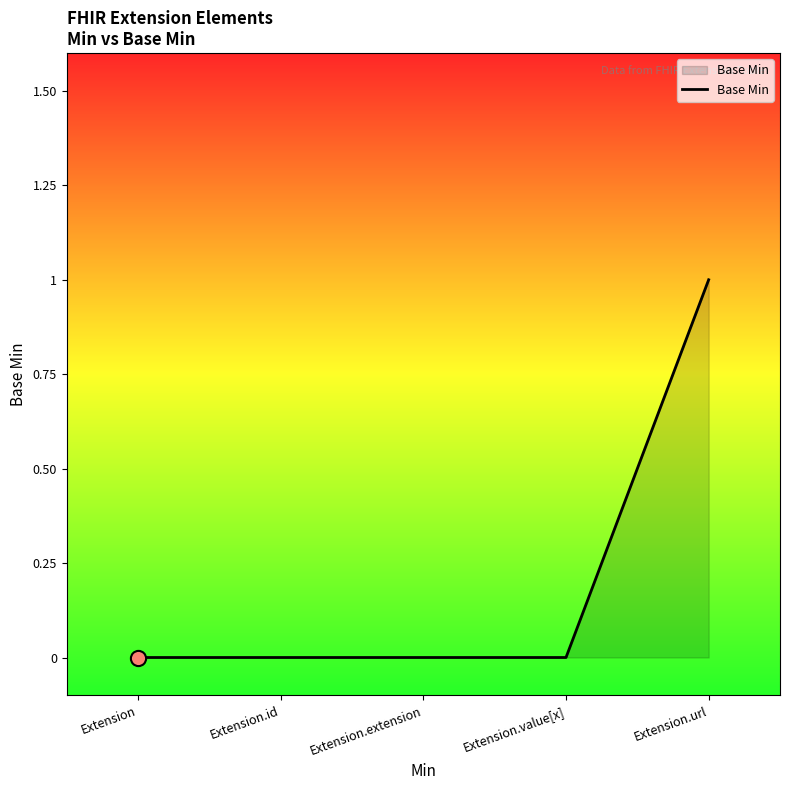

What is the change in value from Extension.extension to Extension.url?

+1